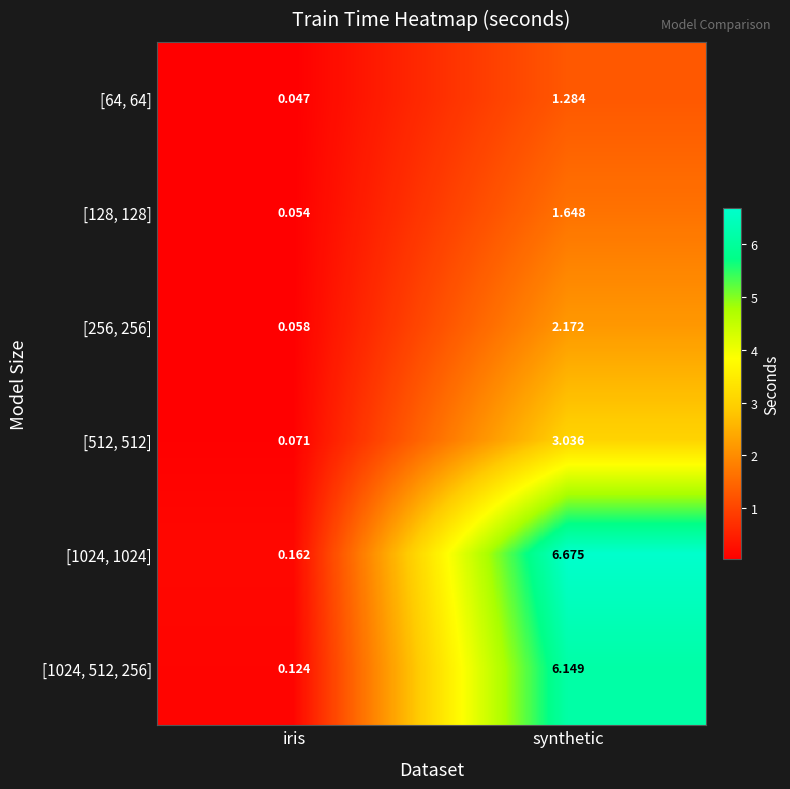

Is the value of [1024, 512, 256] at iris greater than the value of [256, 256] at synthetic?

No